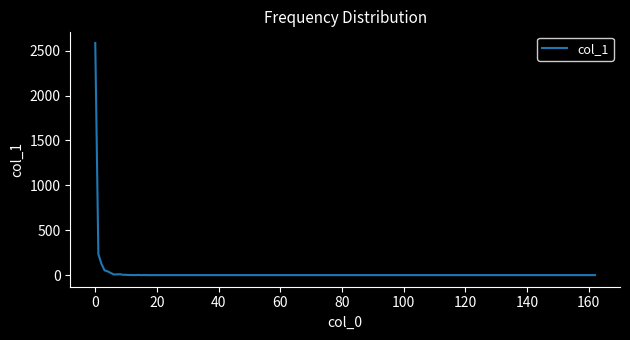

What is the difference between the maximum and minimum values?

2585